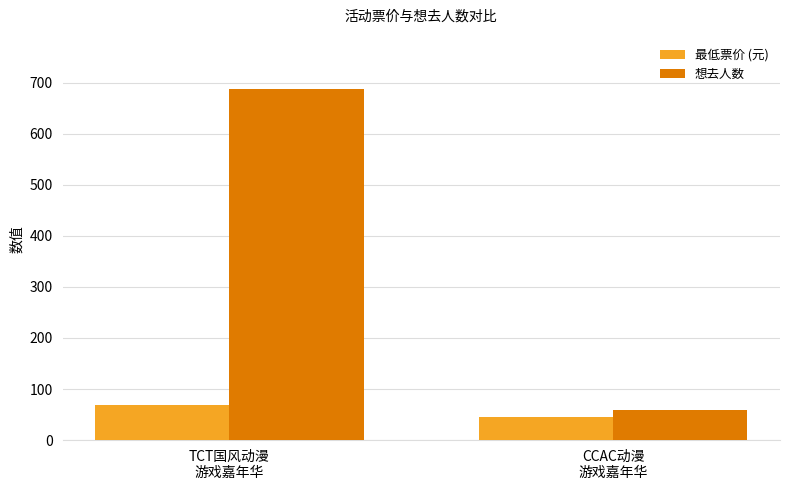

Which series has the largest range (max minus min)?

想去人数